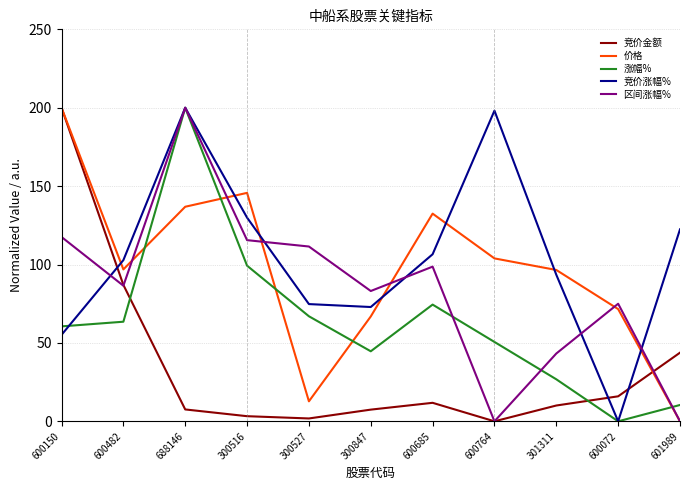

Between 600482 and 601989, which series saw the biggest shift?

价格